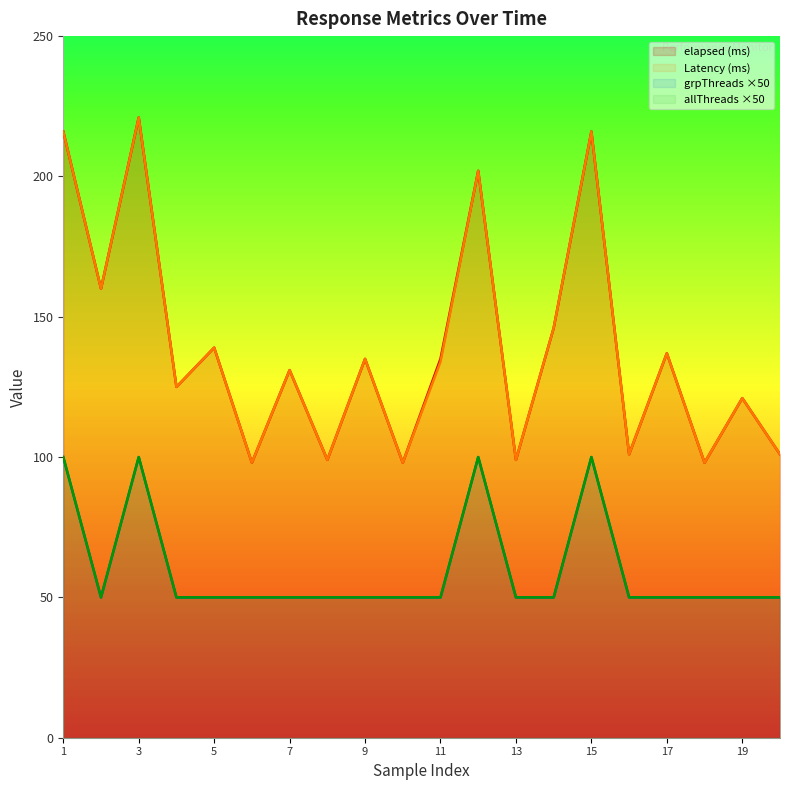

True or false: Latency and elapsed intersect in this chart.

False